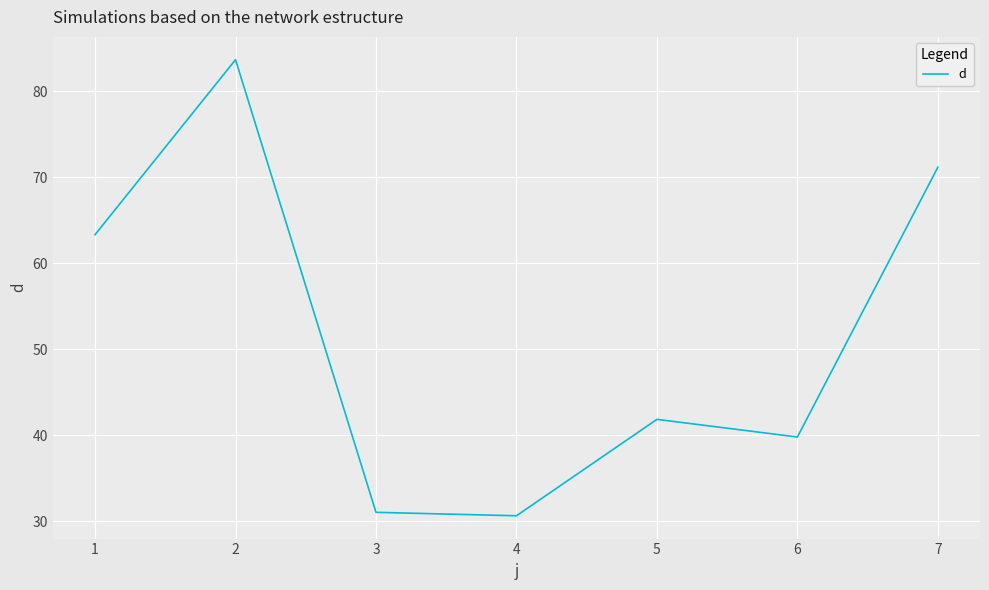

Does the chart have visible grid lines?

Yes